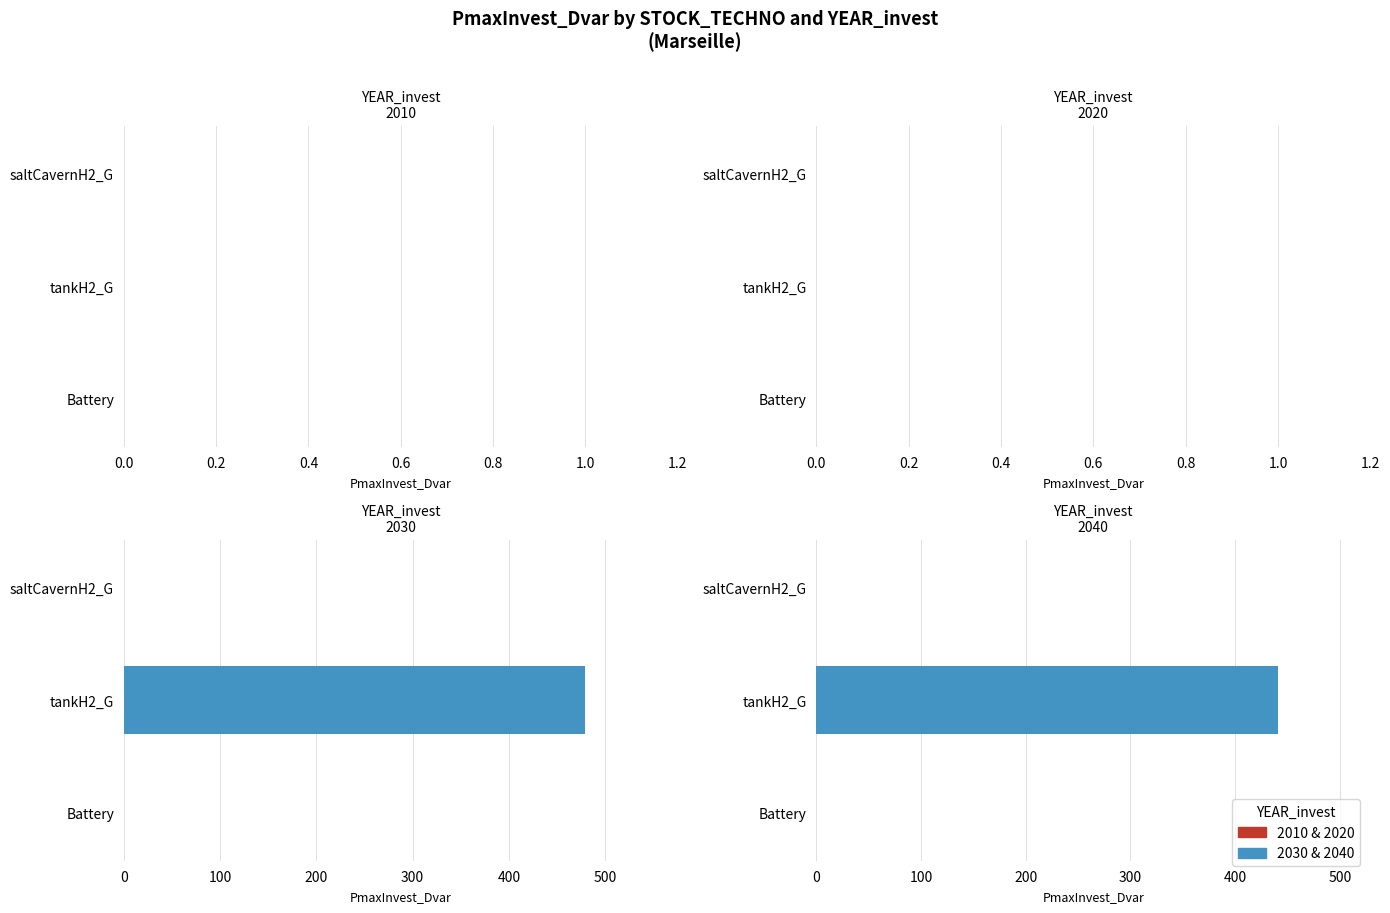

List the series in order of their peak value, highest first.

2030, 2040